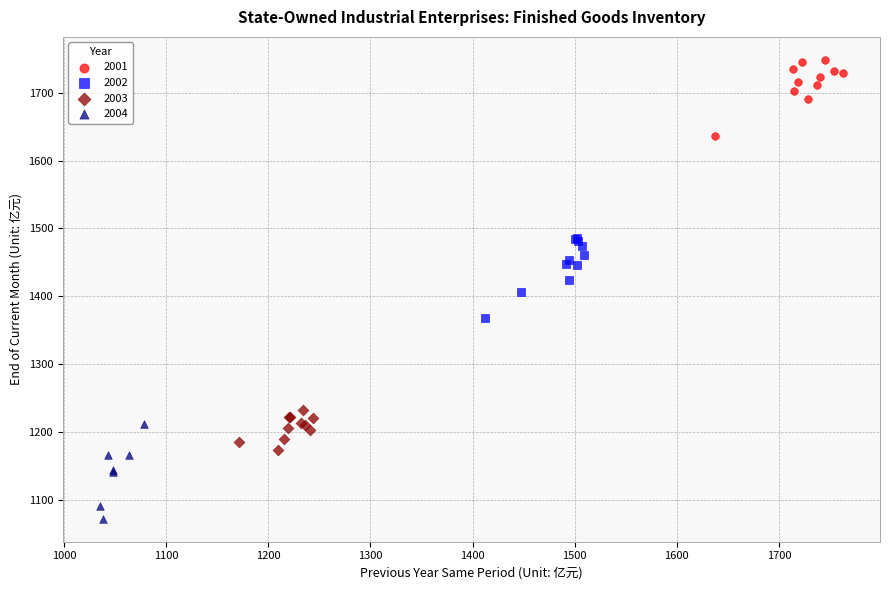

Which series contains the lowest Y value?

2004